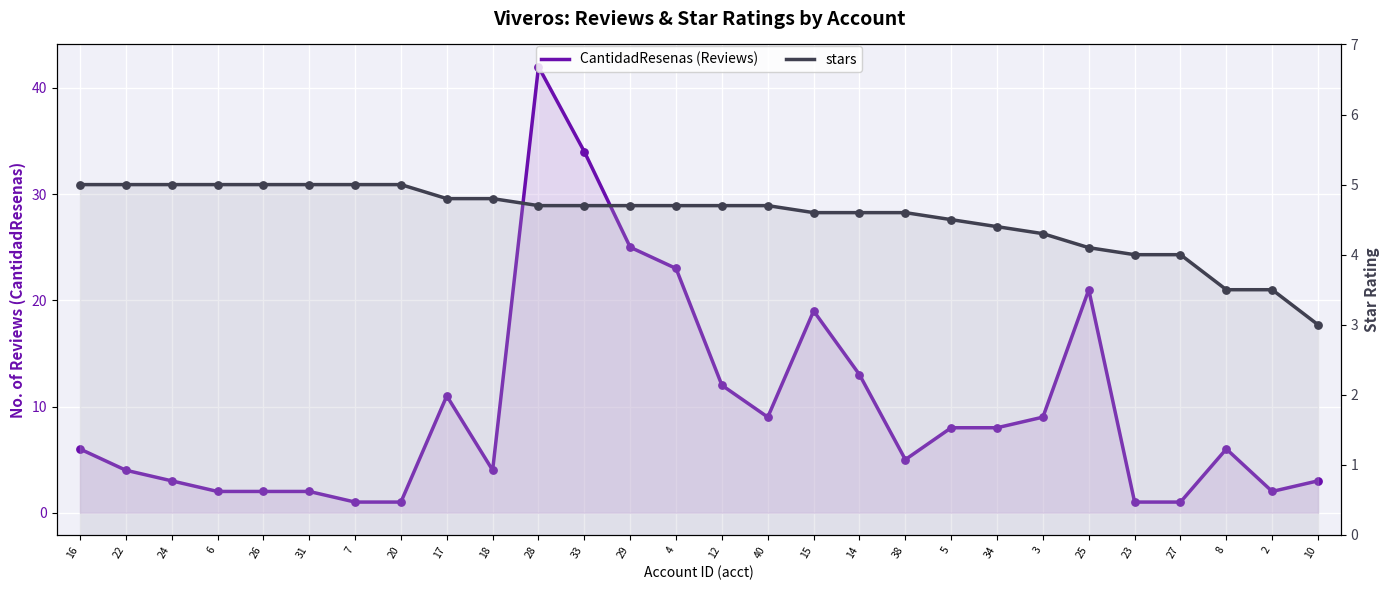

Which series has the widest spread of Y values?

CantidadResenas (Reviews)